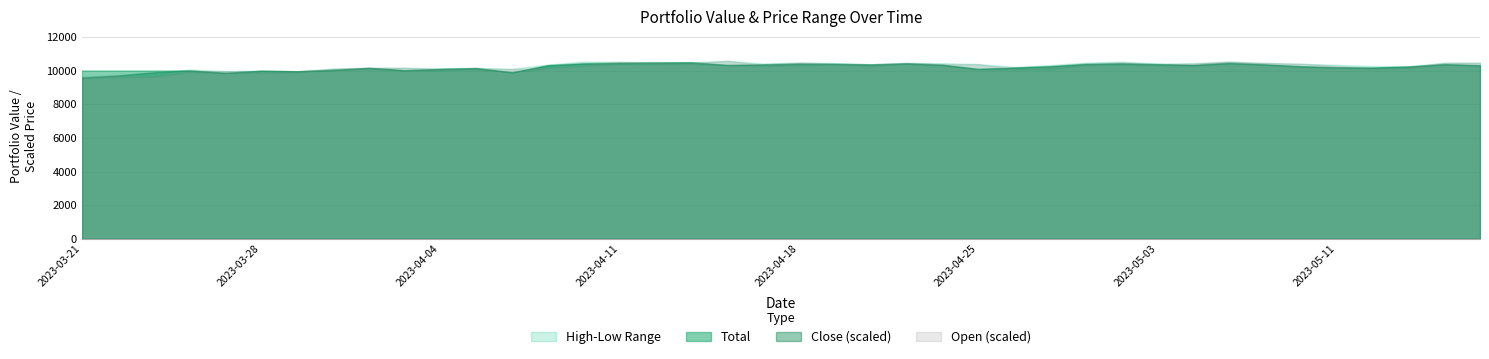

Is it true that Open equals 89059.3 at 36?

False